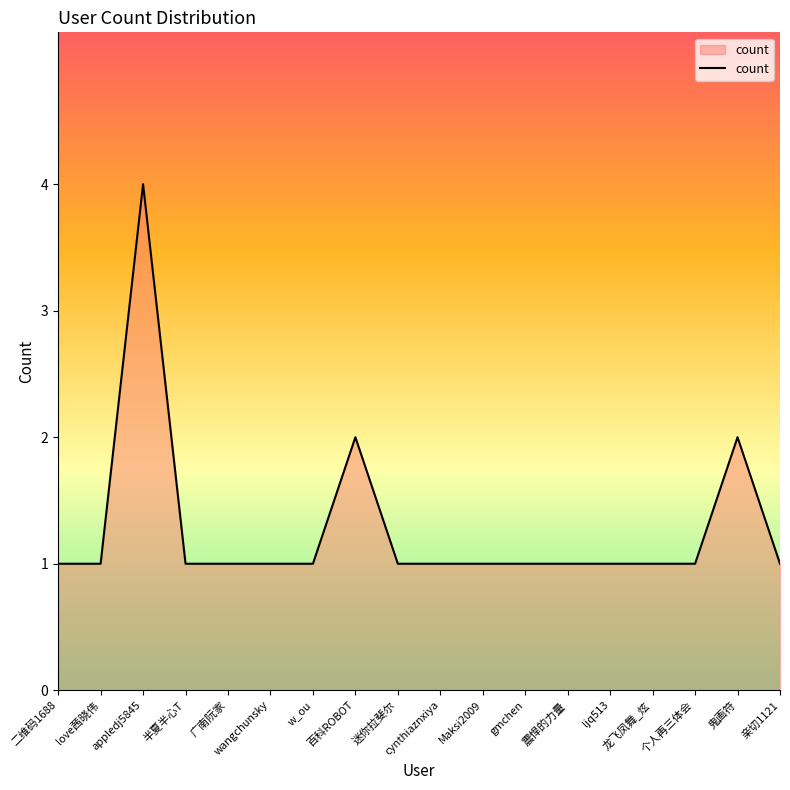

What position from the right is cynthiaznxiya?

9